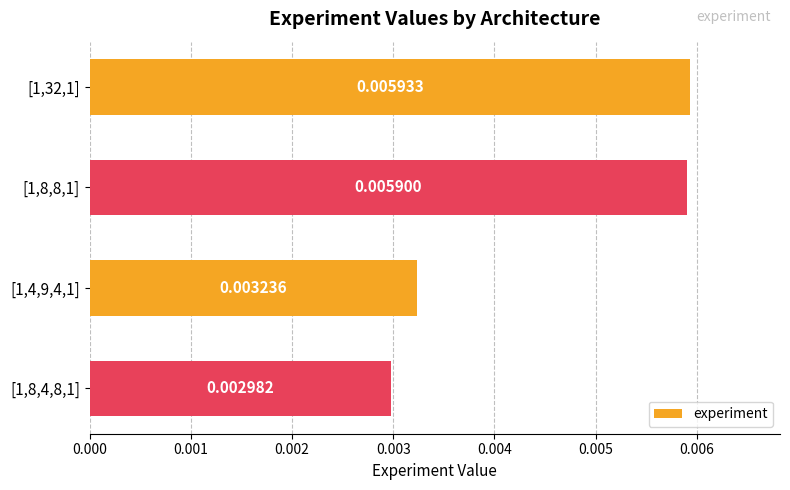

List the labels in order of value, smallest first.

[1,8,4,8,1], [1,4,9,4,1], [1,8,8,1], [1,32,1]